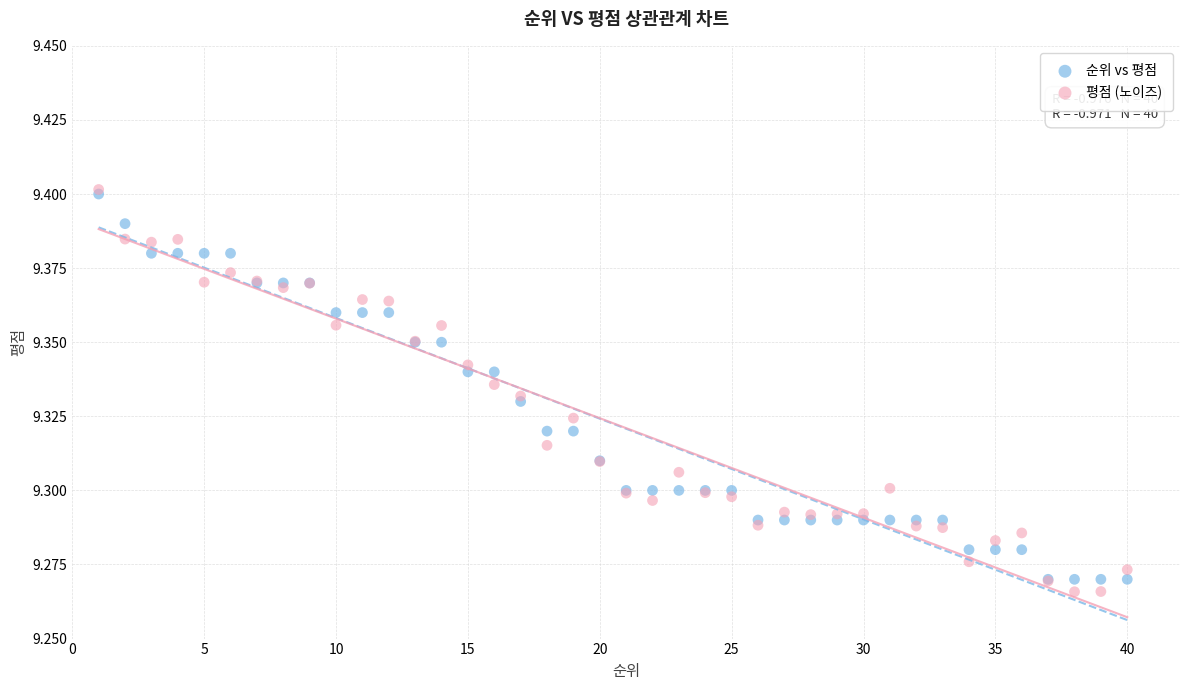

What are all the series names shown in the legend?

순위 vs 평점, 평점 (노이즈)